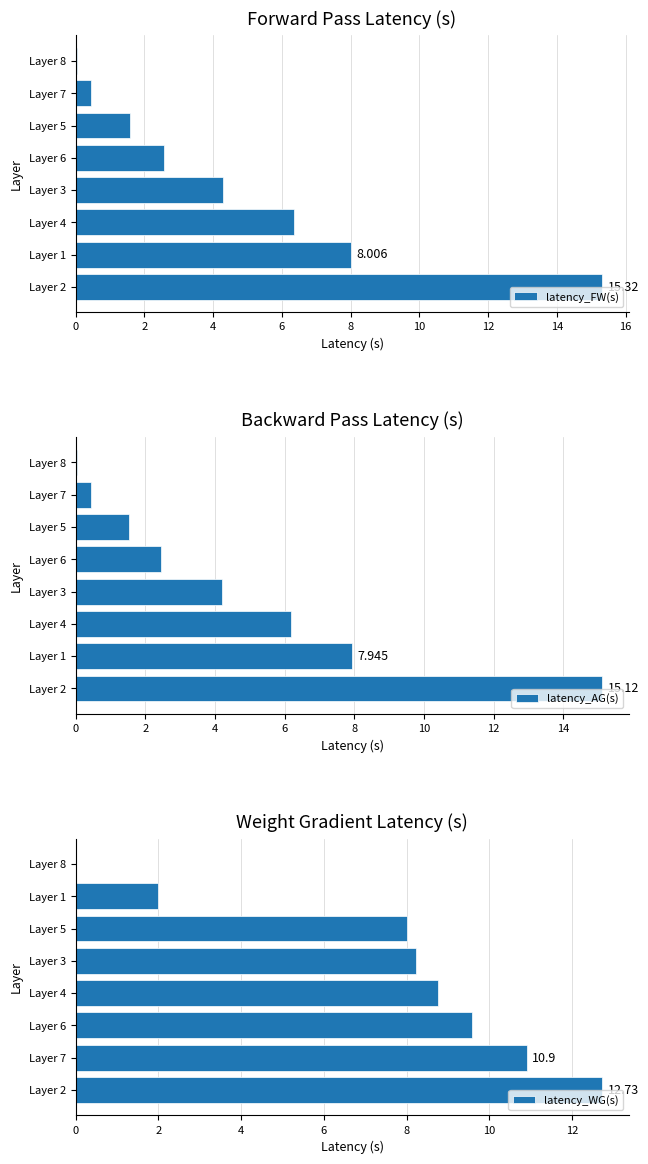

How many values in the latency_AG(s) series exceed 4?

4